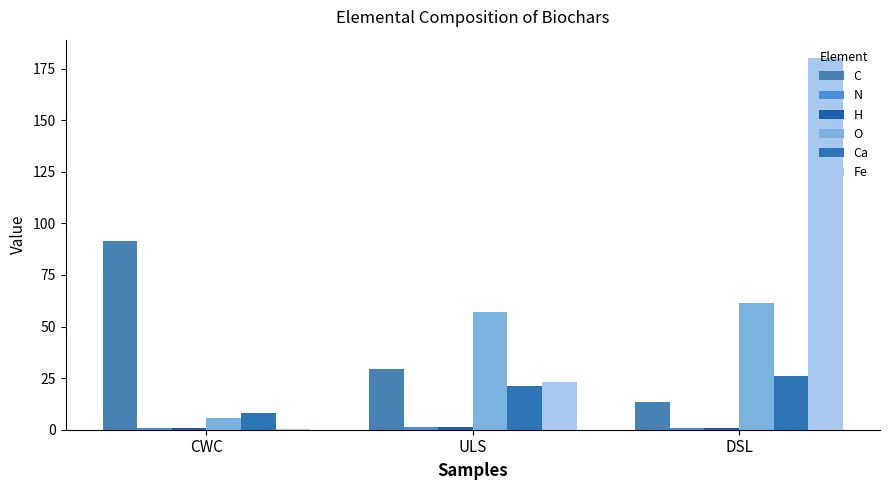

How many bars are there in total?

18